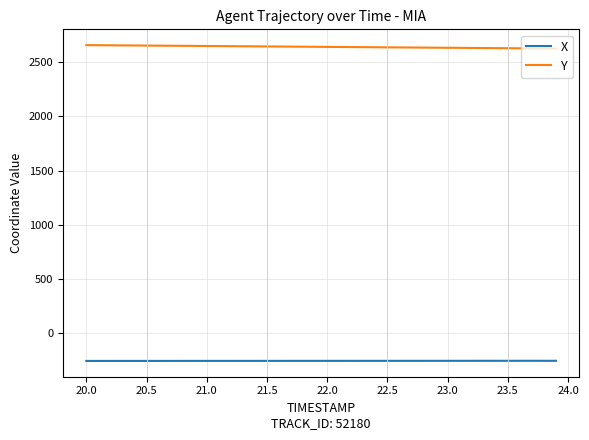

List the series in order of their overall mean, highest first.

Y, X